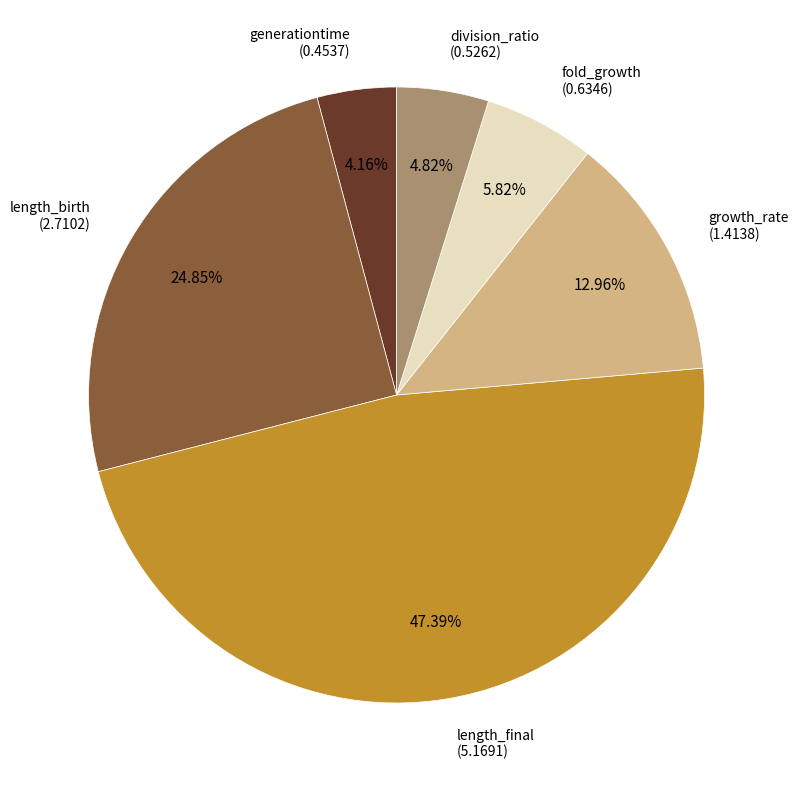

Is there a majority slice in this chart?

No